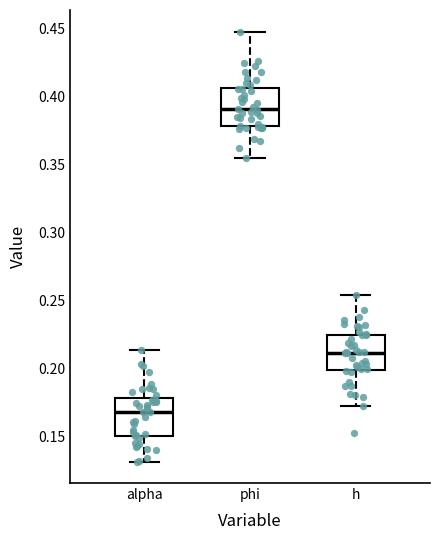

Where does the upper whisker of the box for phi end on the y-axis? The values are not printed on the chart, so give them approximately, as read against the axis.

0.450